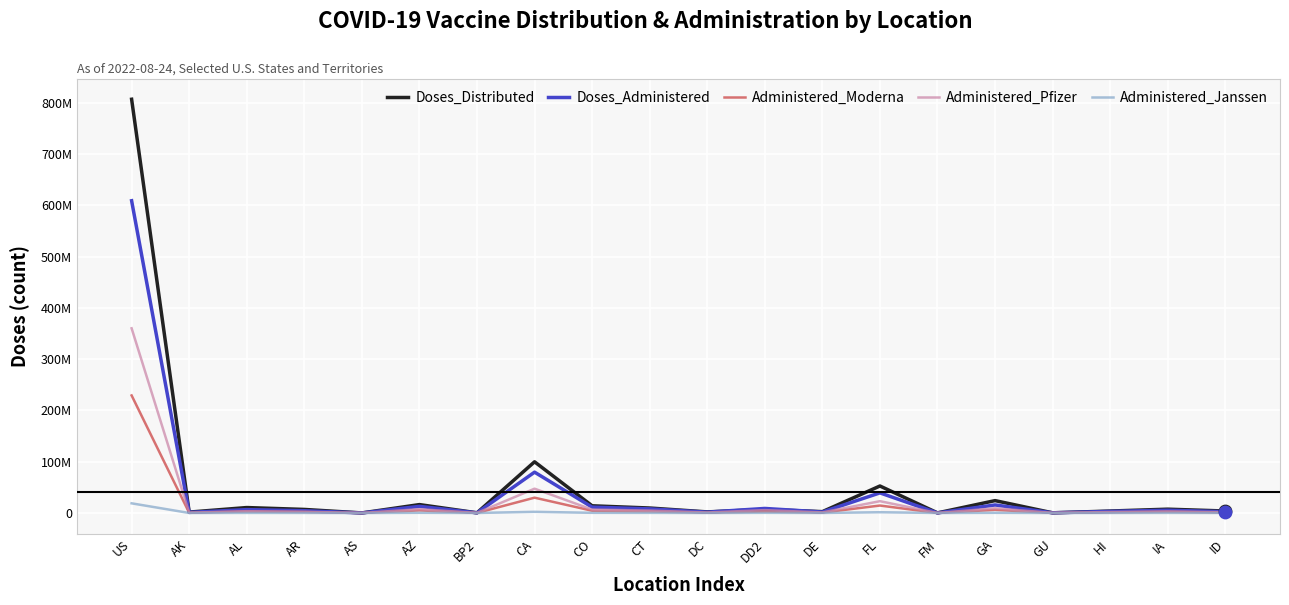

What are all the series names shown in the legend?

Doses_Distributed, Doses_Administered, Administered_Moderna, Administered_Pfizer, Administered_Janssen